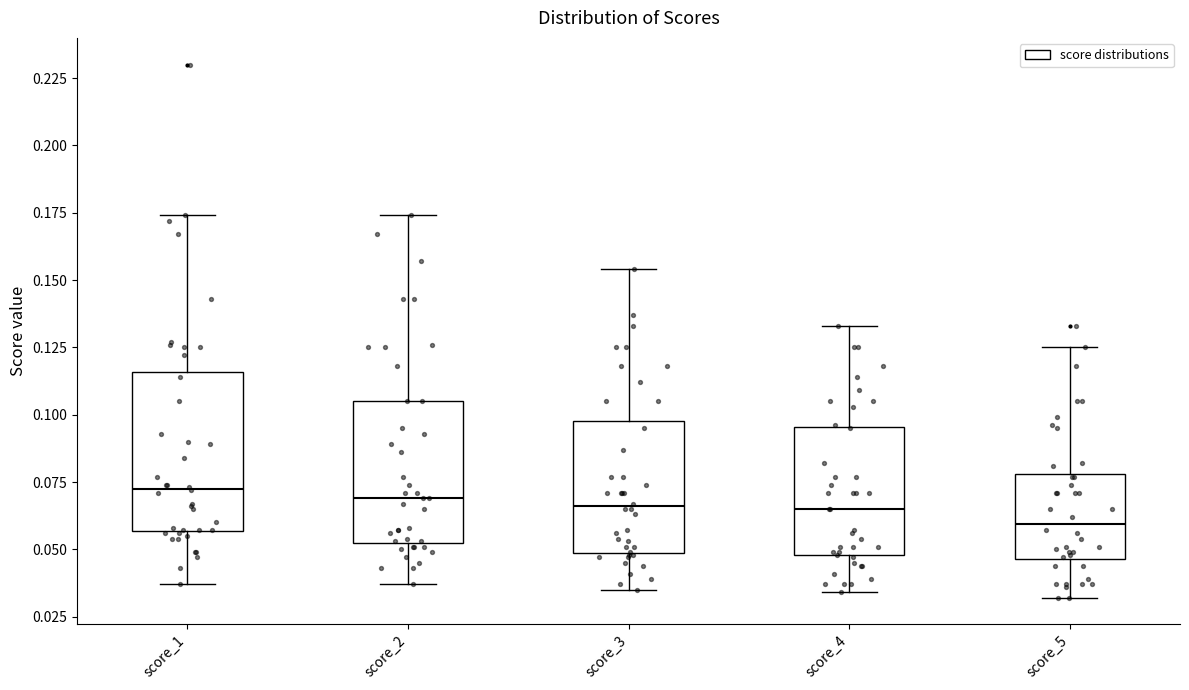

Reading left to right, read every box against the y-axis: the position of its median line, the range the box covers, and the ends of its whiskers. The values are not printed on the chart, so give them approximately, as read against the axis.

score_1: median 0.075, box 0.055 to 0.115, whiskers 0.035 to 0.175
score_2: median 0.070, box 0.055 to 0.105, whiskers 0.035 to 0.175
score_3: median 0.065, box 0.050 to 0.100, whiskers 0.035 to 0.155
score_4: median 0.065, box 0.050 to 0.095, whiskers 0.035 to 0.135
score_5: median 0.060, box 0.045 to 0.080, whiskers 0.030 to 0.125